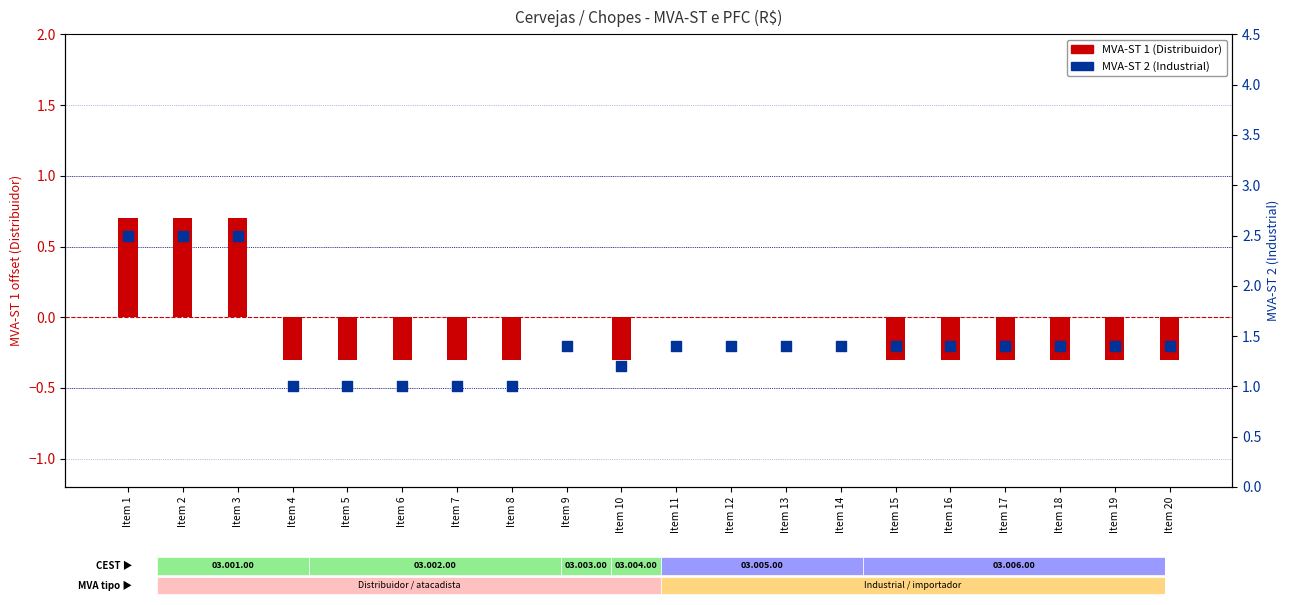

Which series contains the lowest Y value?

MVA-ST 1 (Distribuidor)